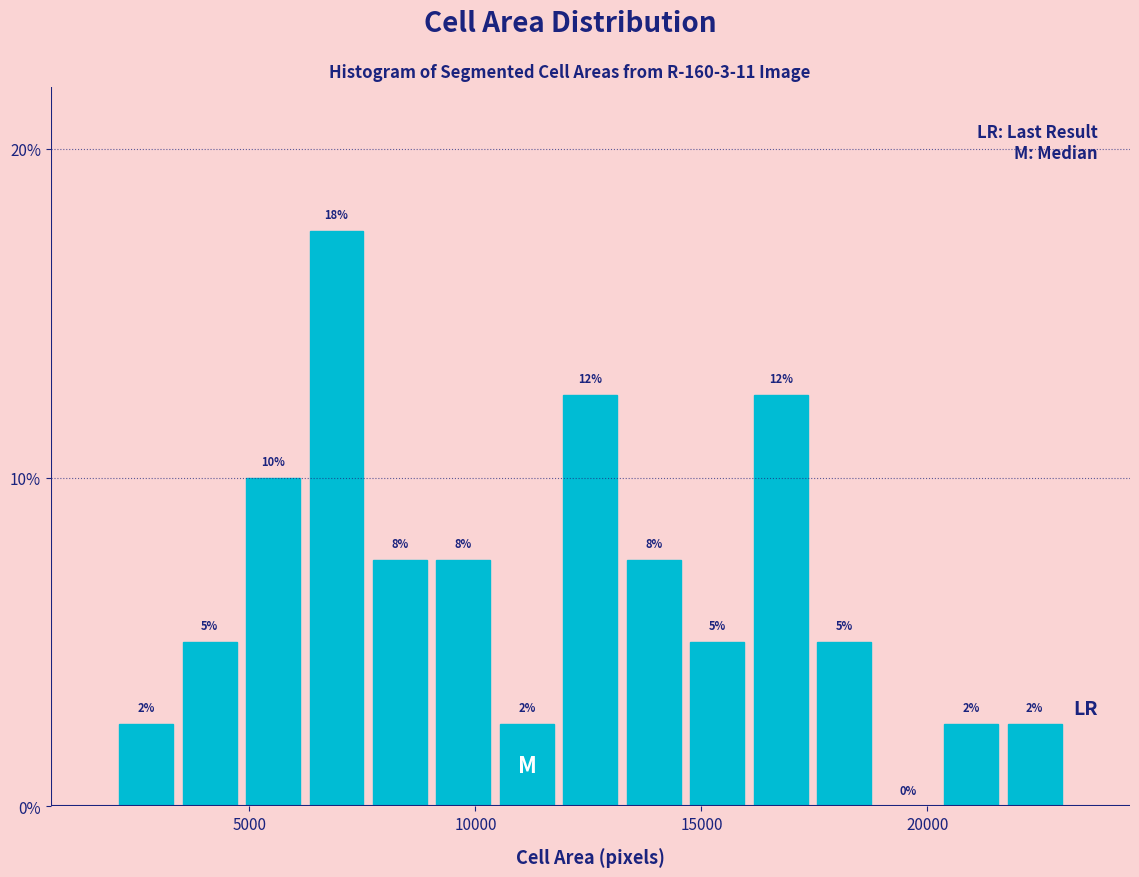

Read against the x-axis, roughly where is the centre of the tallest bar?

7000